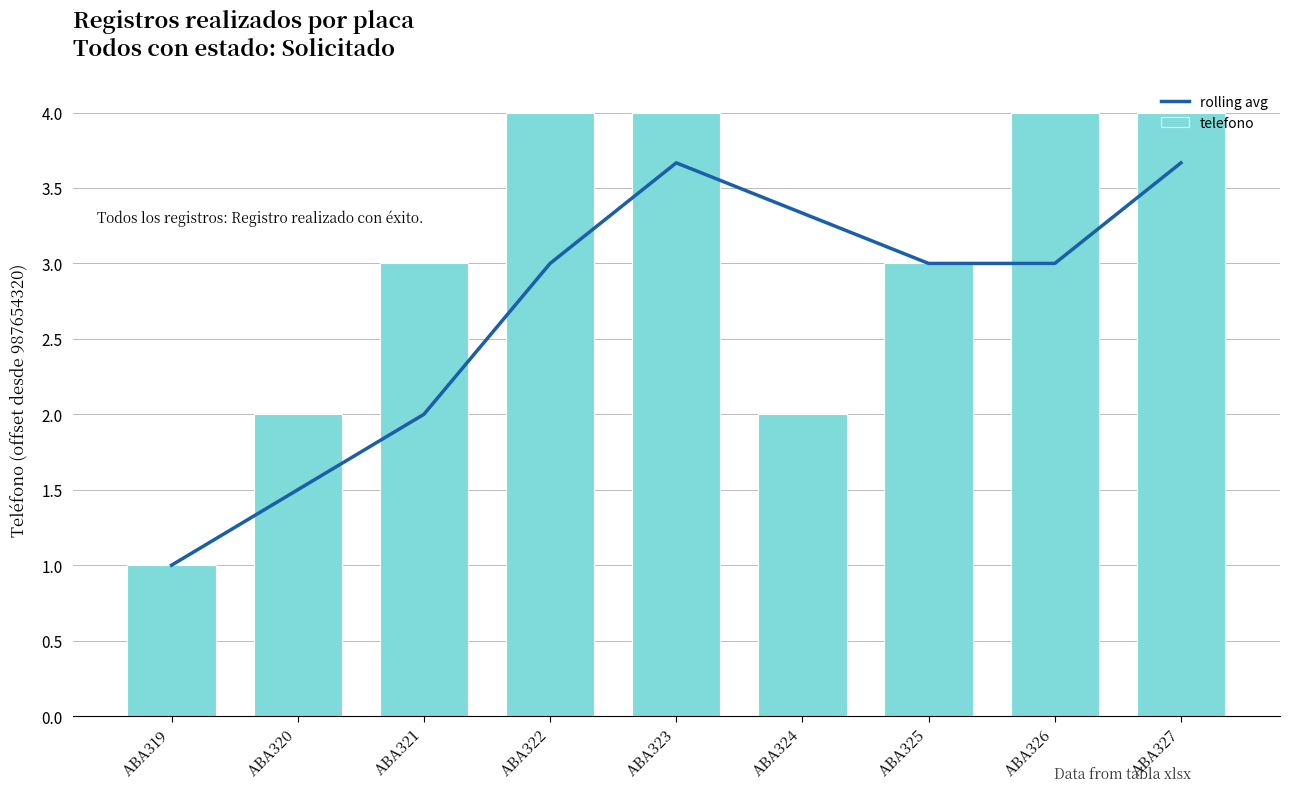

Rank the series at ABA324 from highest to lowest value.

rolling avg, telefono